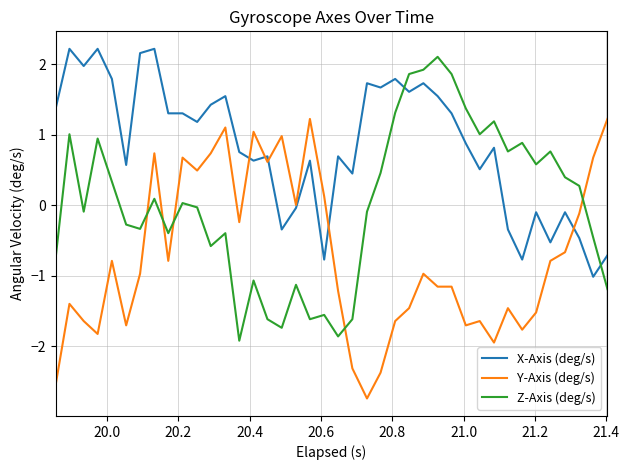

List the series in order of their overall mean, highest first.

X-Axis (deg/s), Z-Axis (deg/s), Y-Axis (deg/s)